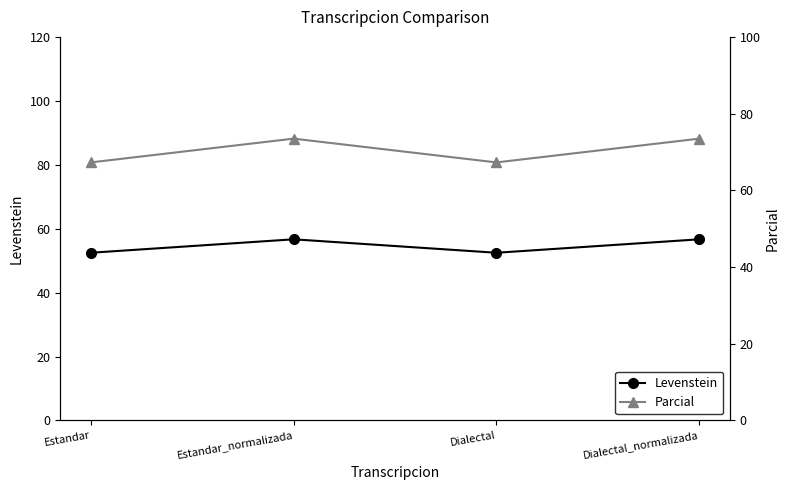

True or false: Parcial and Levenstein intersect in this chart.

False